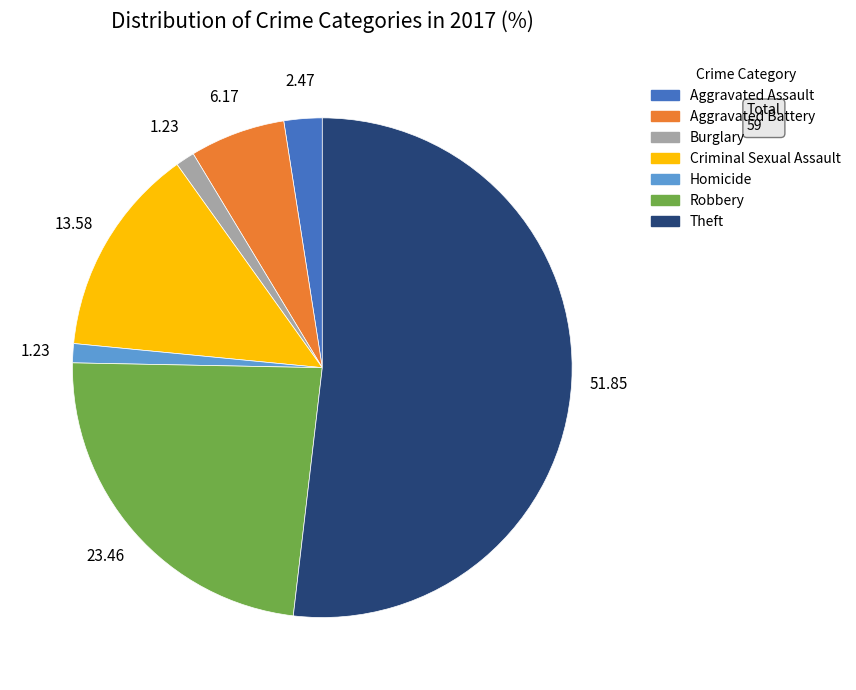

Does any single category account for the majority?

Yes